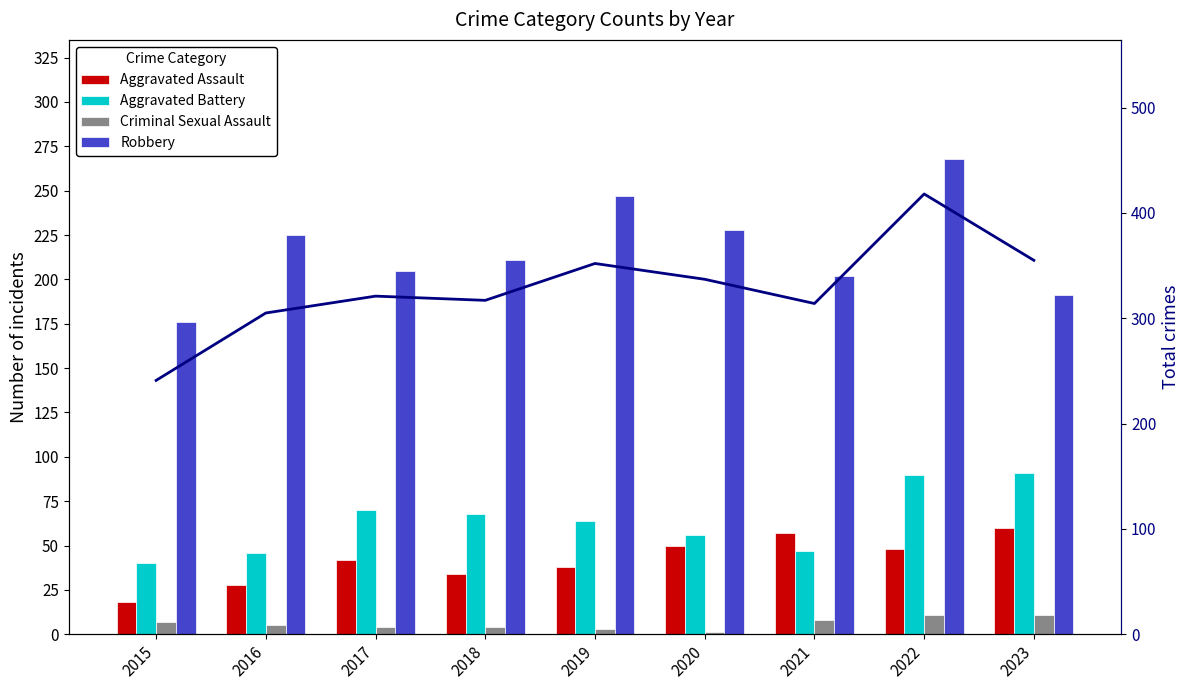

Which has a higher value, 2020 or 2016?

2020